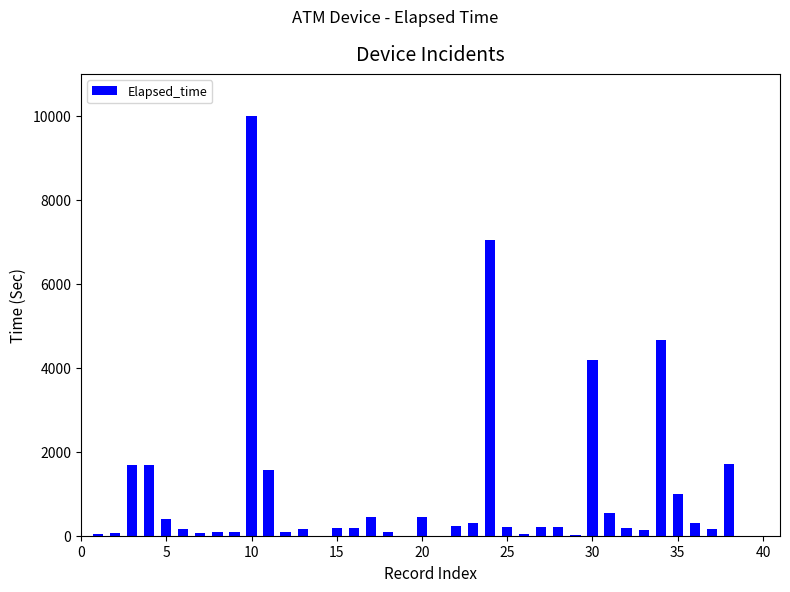

What is the sum of all values?

38645